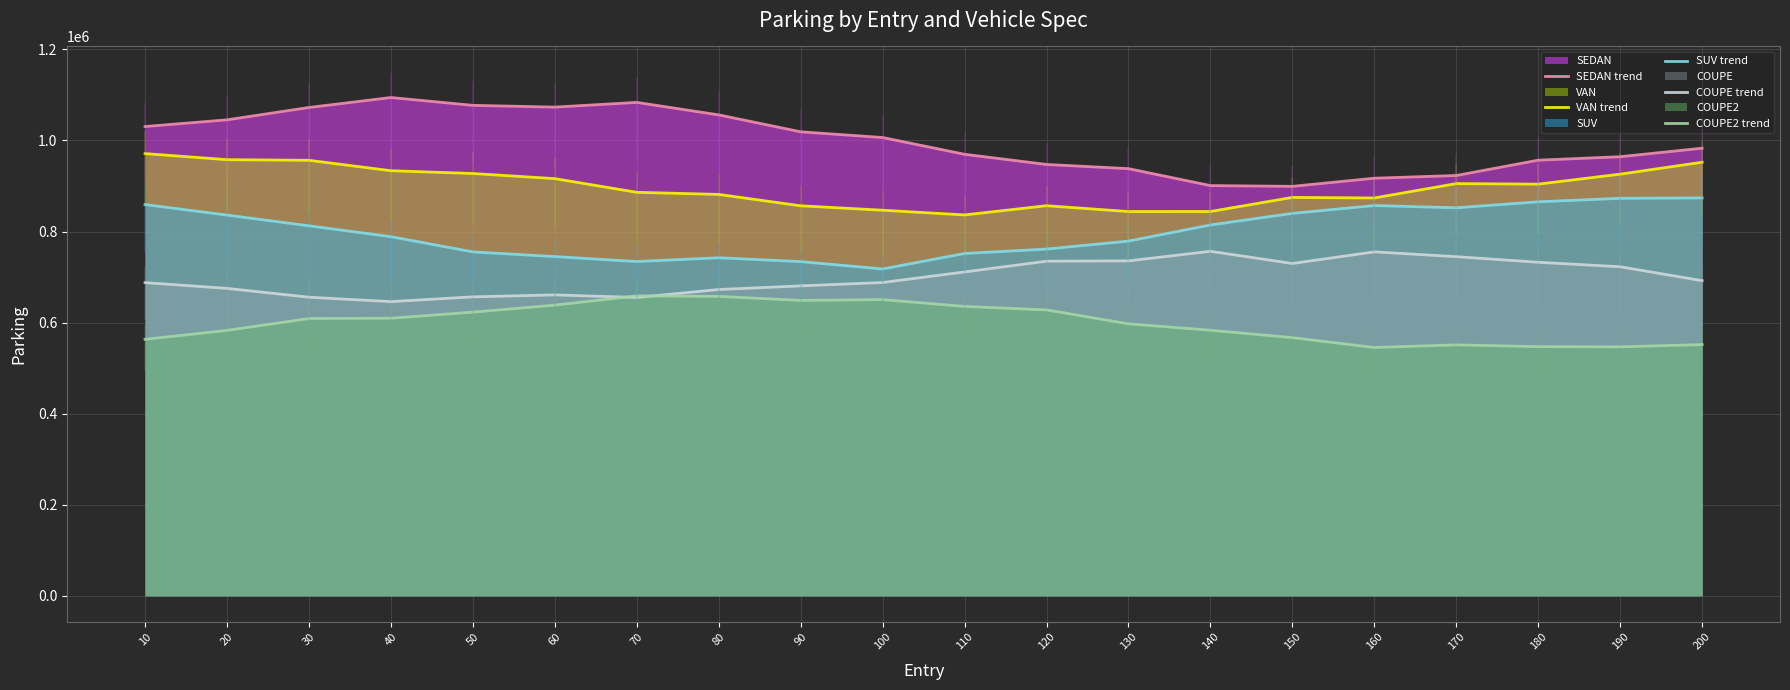

True or false: VAN trend and COUPE trend cross at least once.

False